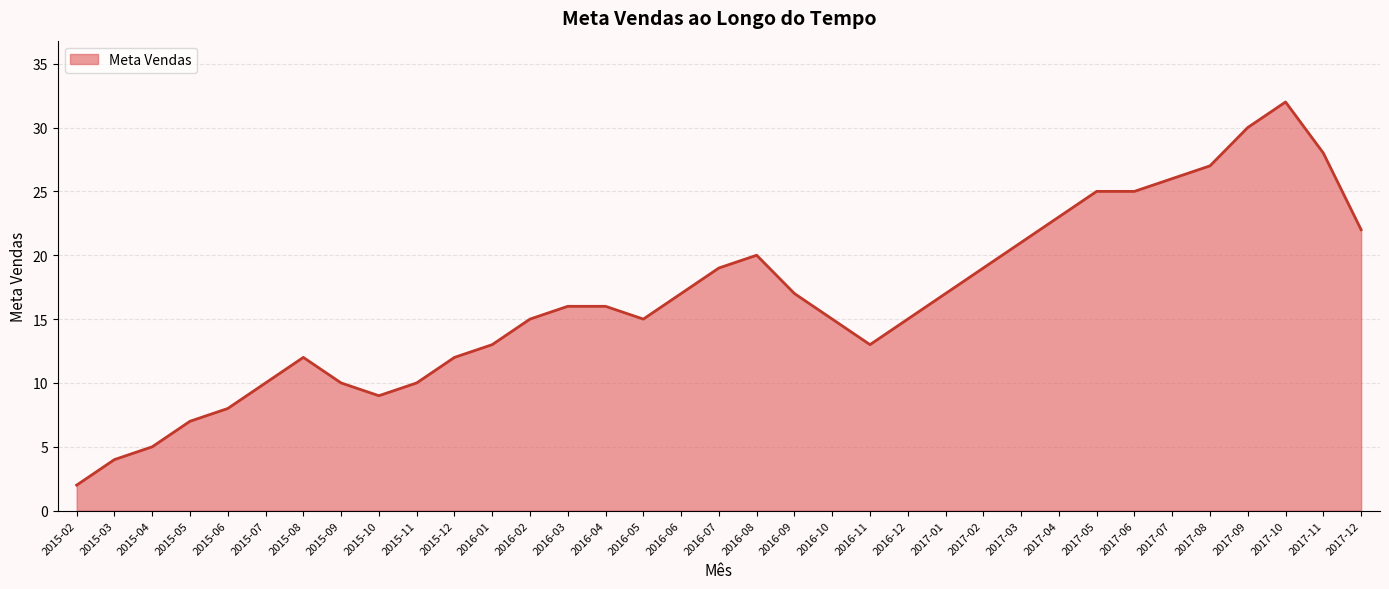

At which category does the chart reach its peak across all series?

2017-10